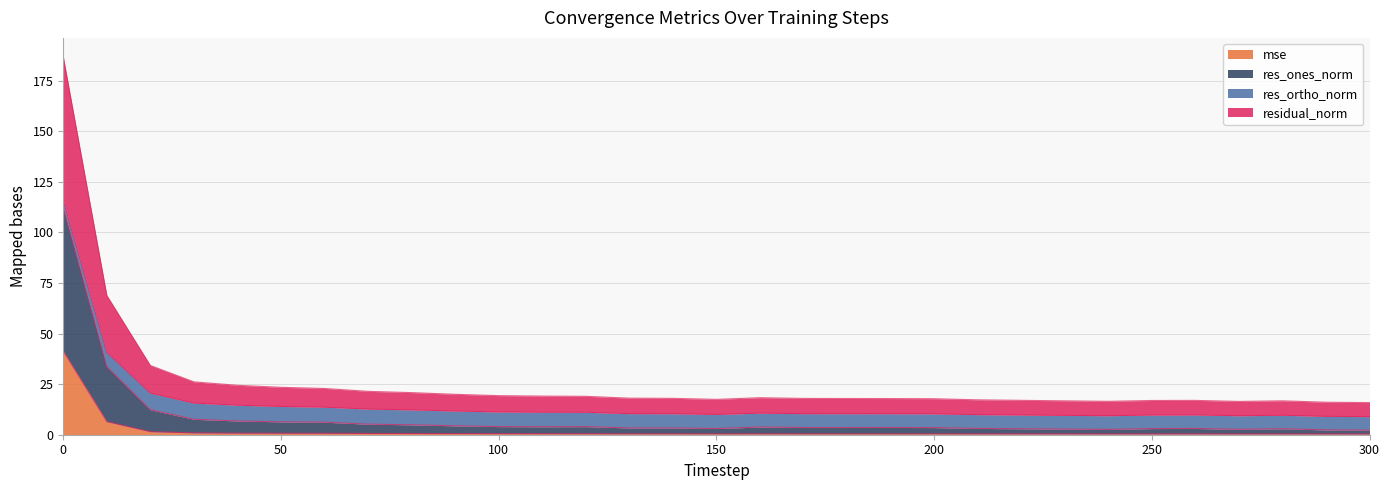

How many interior local peaks does the residual_norm series have?

3